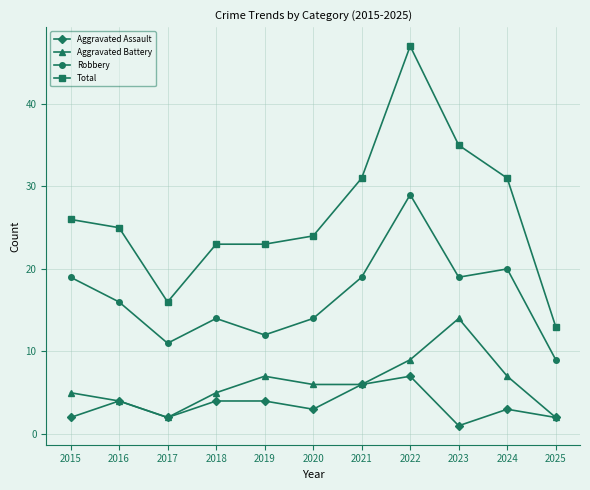

Which series has the largest total across all categories?

Total